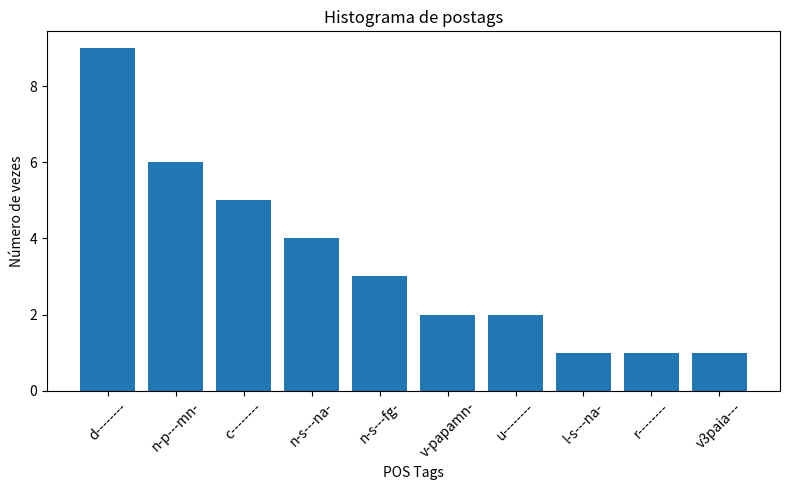

What is the difference between the maximum and minimum values?

8